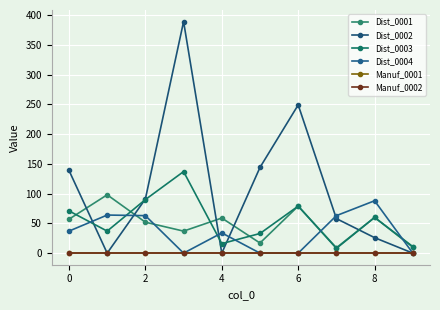

Is this an area chart (filled region under the line)?

No